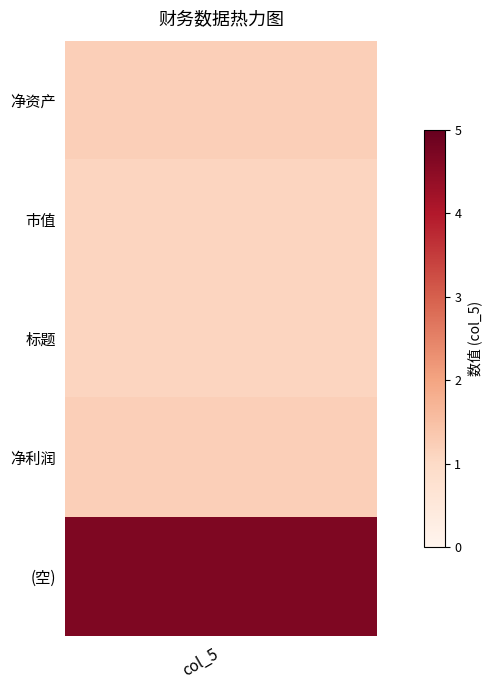

Is it true that 市值 equals 1.2 at 0?

True